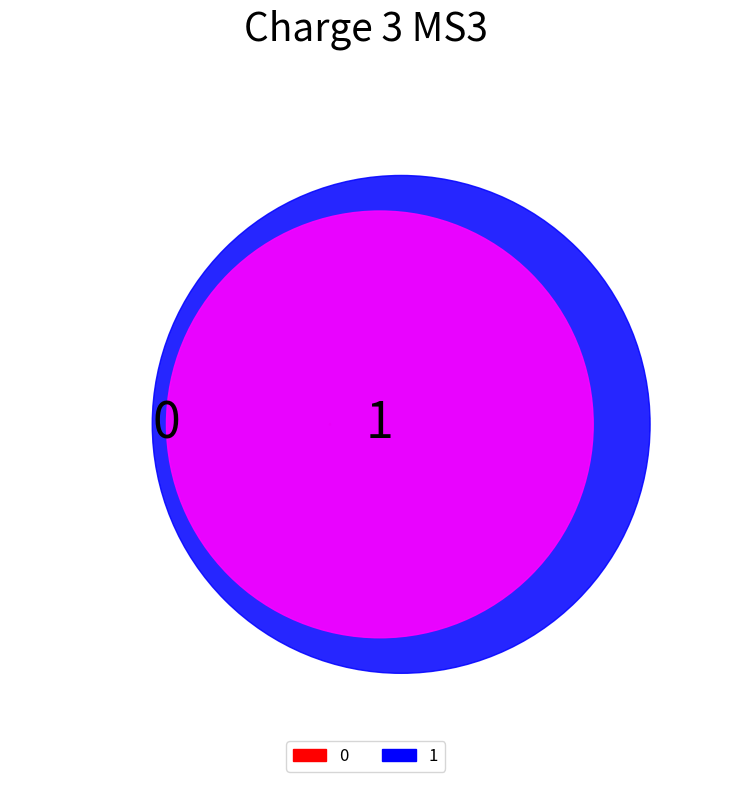

Does 1 account for over 50% of the chart?

Yes